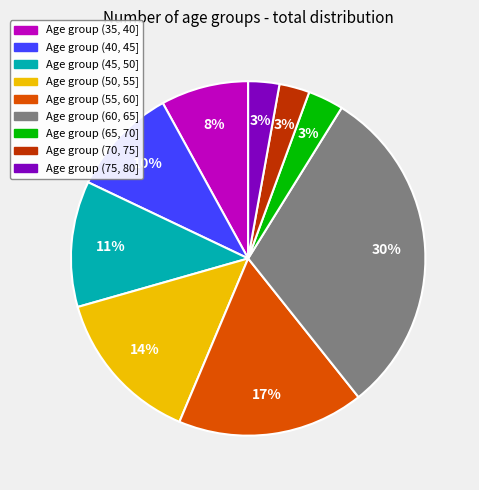

How many segments does this pie chart have?

9